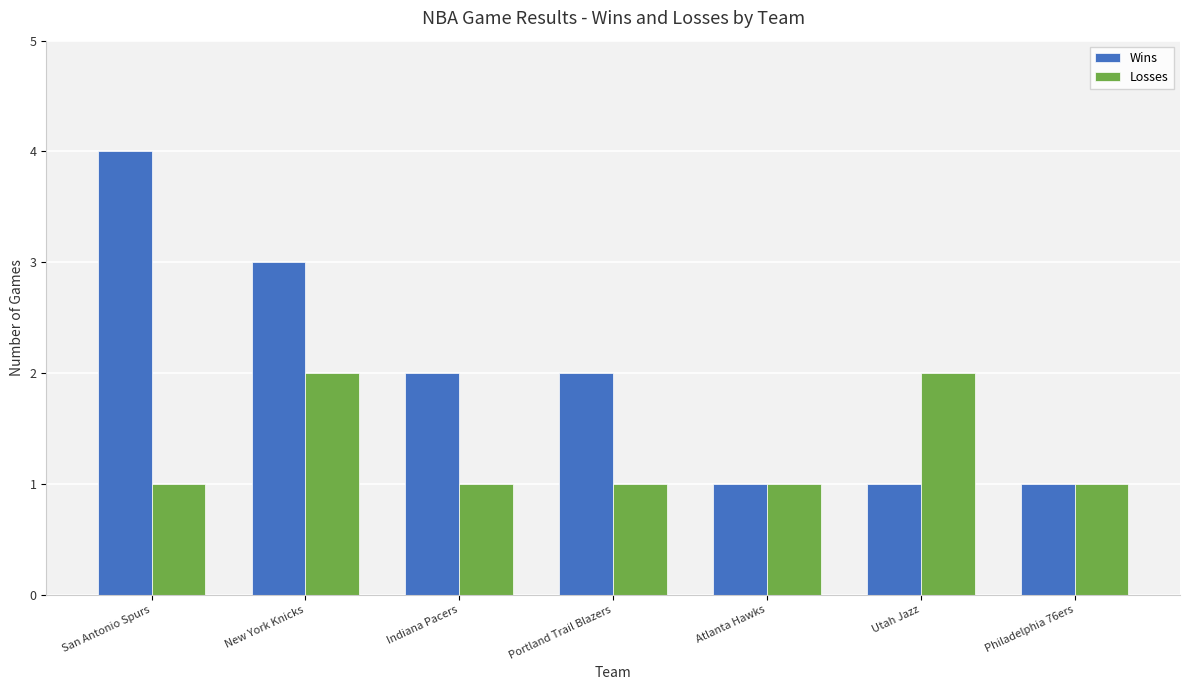

What position from the right is Atlanta Hawks?

3